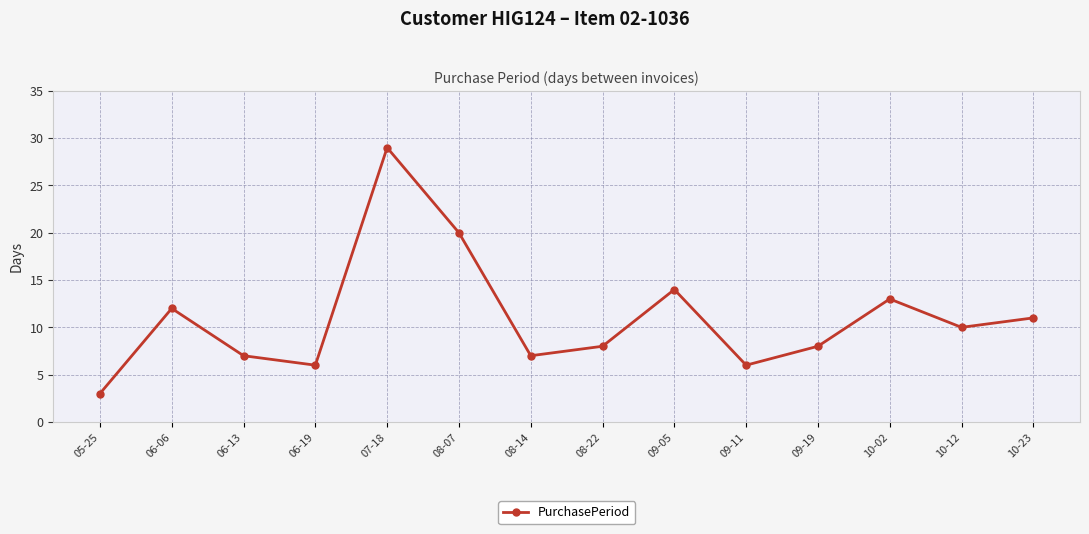

What is the minimum value shown in the chart?

3